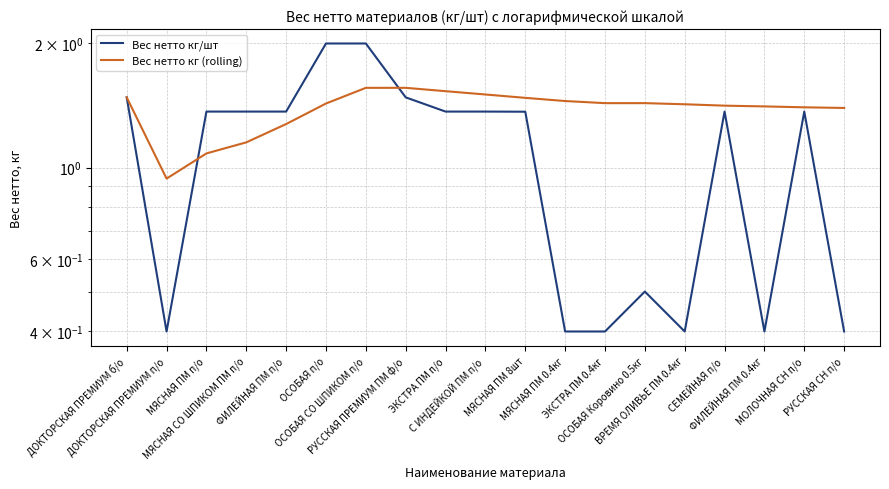

Which series ends up on top after the final intersection of Вес нетто кг (rolling) and Вес нетто кг/шт?

Вес нетто кг (rolling)